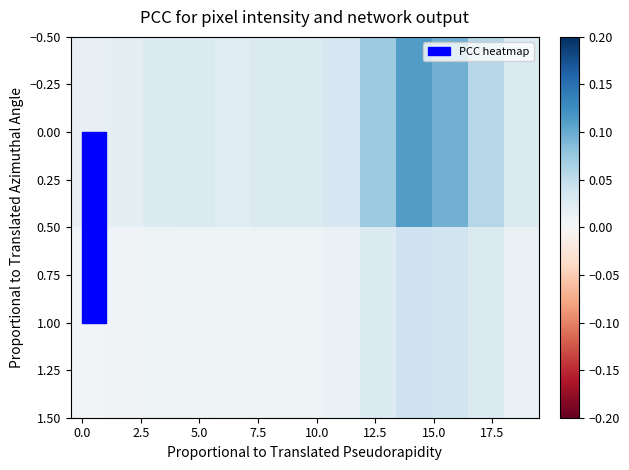

List the series in order of their overall mean, lowest first.

1.00, 0.00